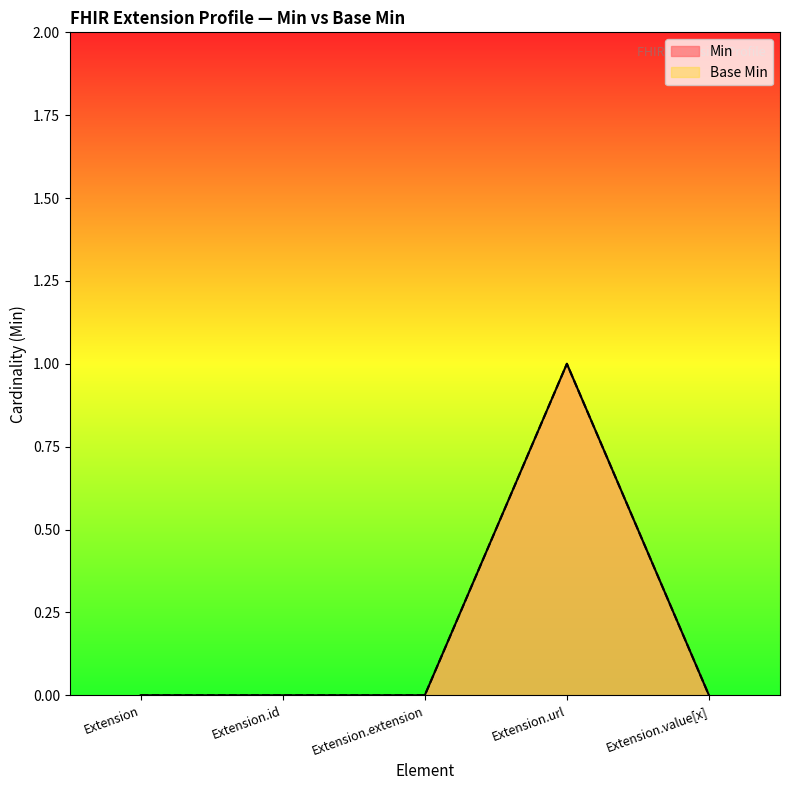

What is the greatest value displayed?

1